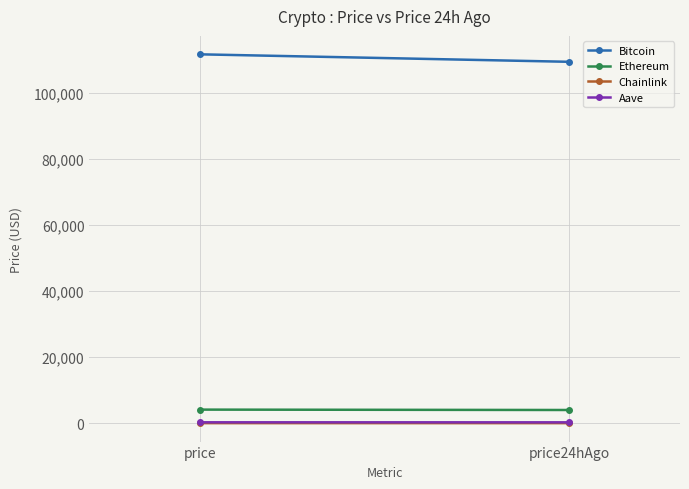

What is the maximum value shown in the chart?

111715.0